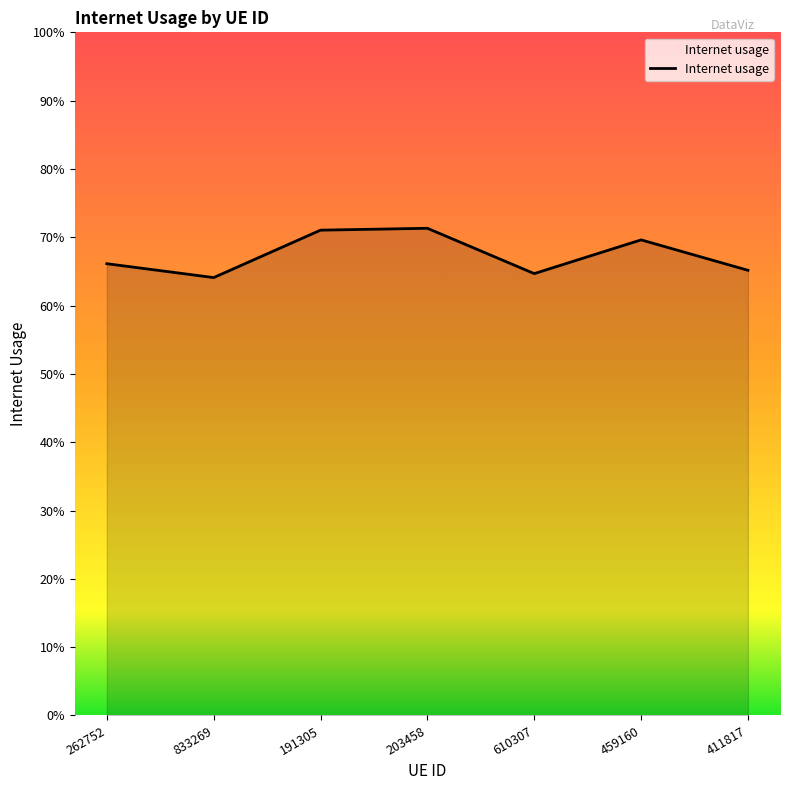

Is this an area chart (filled region under the line)?

Yes